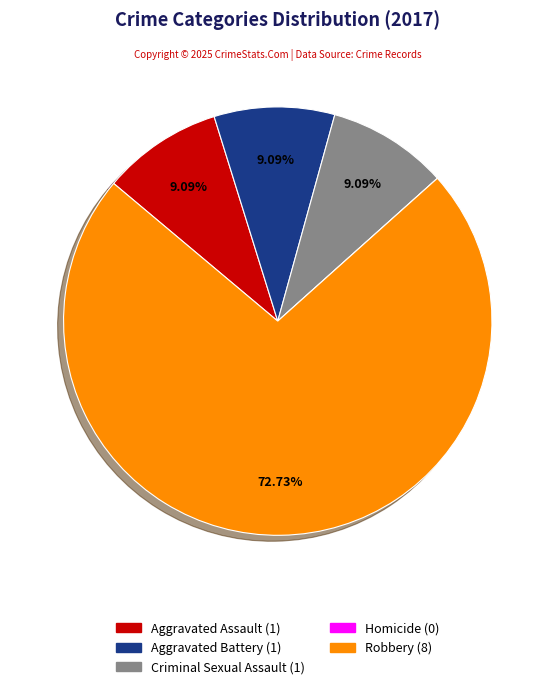

What is the ratio of the value at Criminal Sexual Assault to the value at Aggravated Battery?

1.0